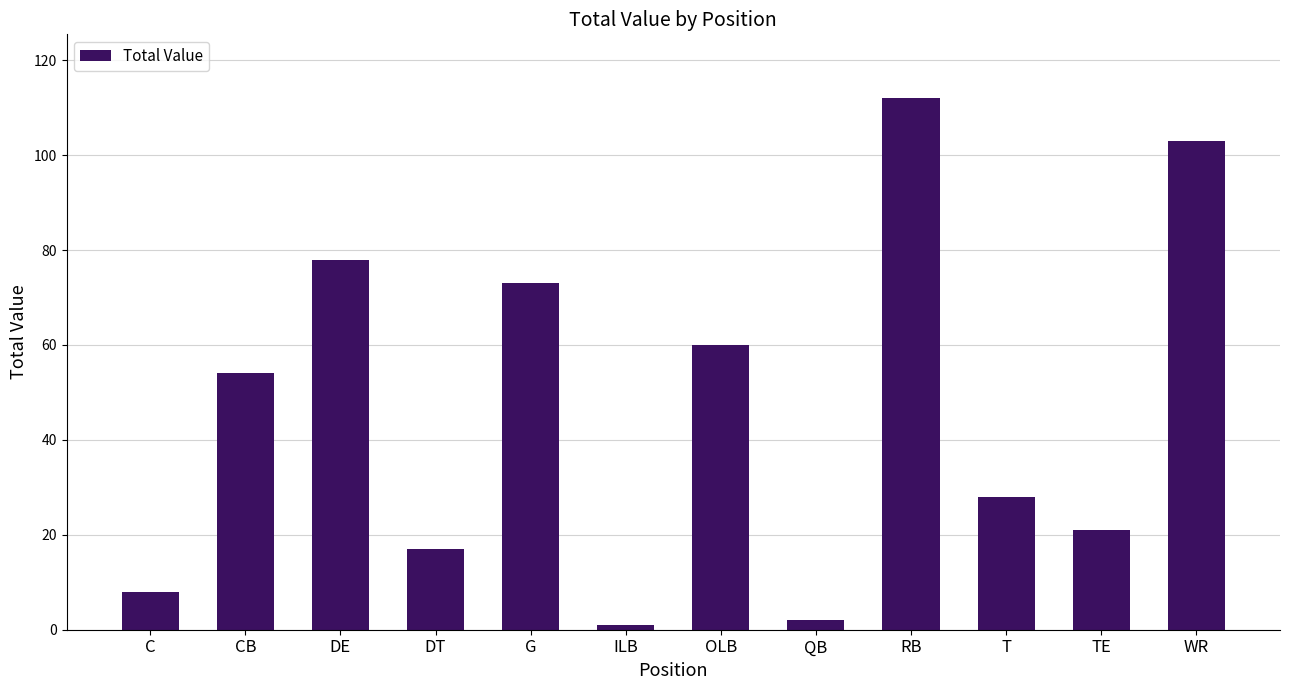

Count the number of data series in this chart.

1